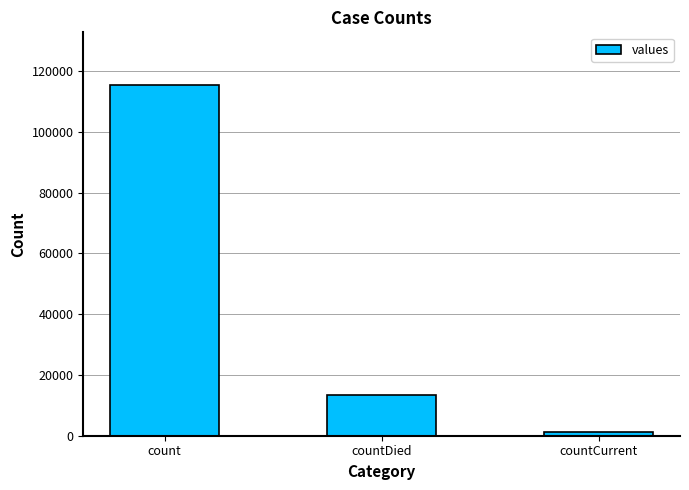

What is the difference between the maximum and second lowest values?

102036